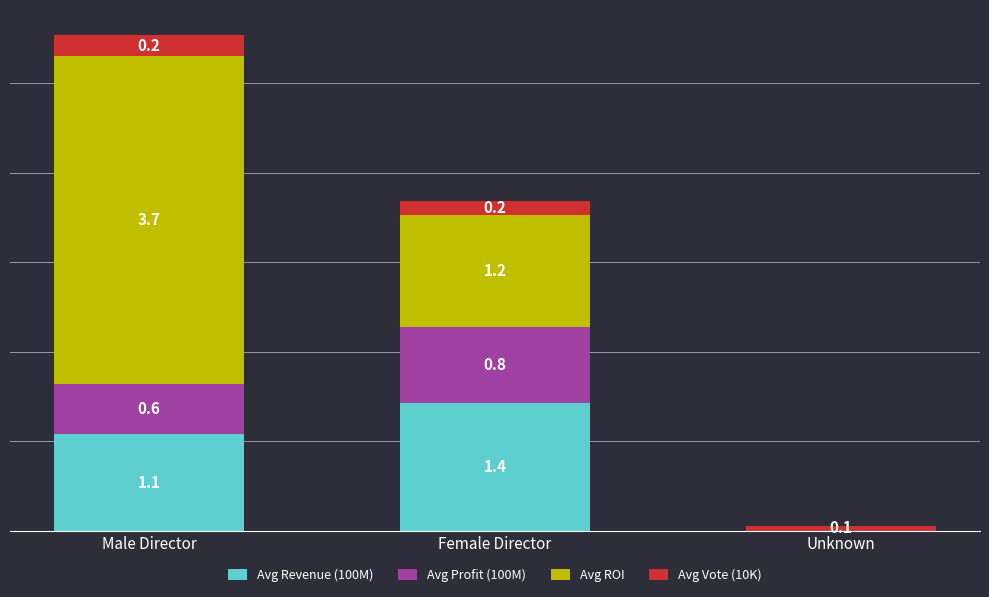

Which category has the highest value in the Avg Revenue (100M) series?

Female Director